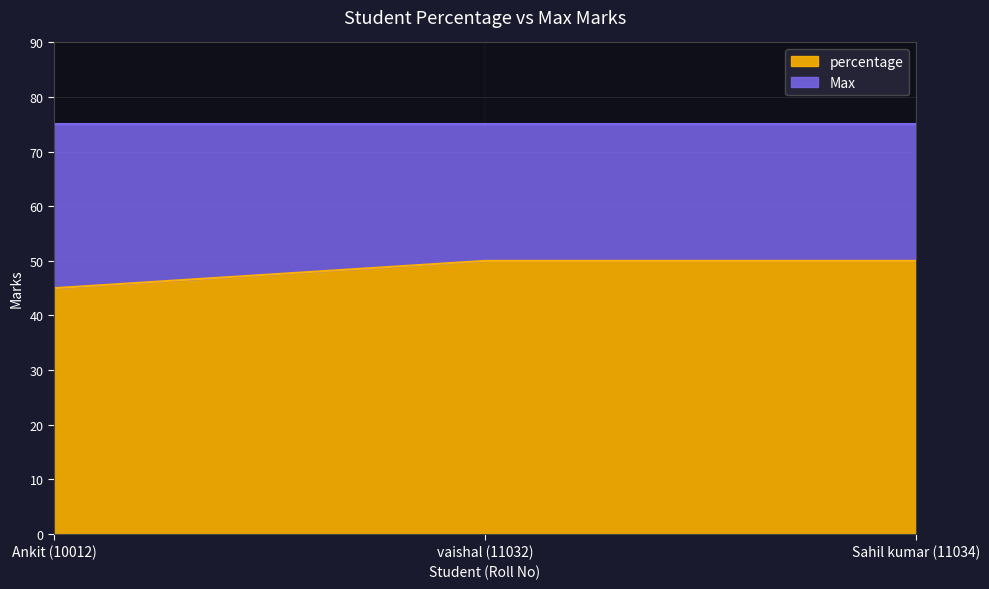

Rank the categories by value from highest to lowest.

vaishal (11032), Sahil kumar (11034), Ankit (10012)